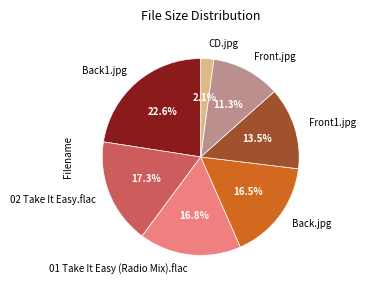

Is there any slice that represents more than half of the pie?

No